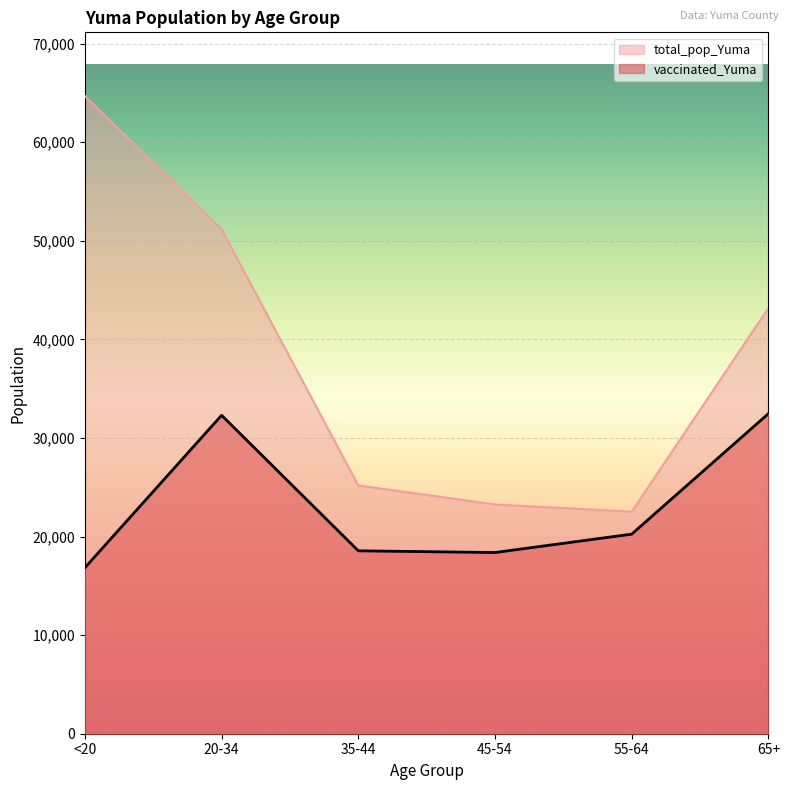

What is the lowest value of the total_pop_Yuma series?

22522